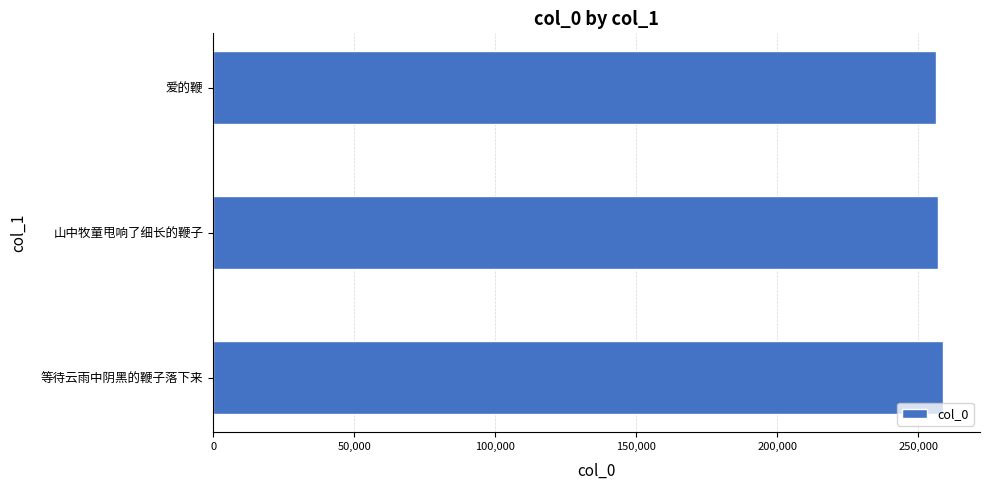

True or false: the data shows 258886 at 等待云雨中阴黑的鞭子落下来.

True